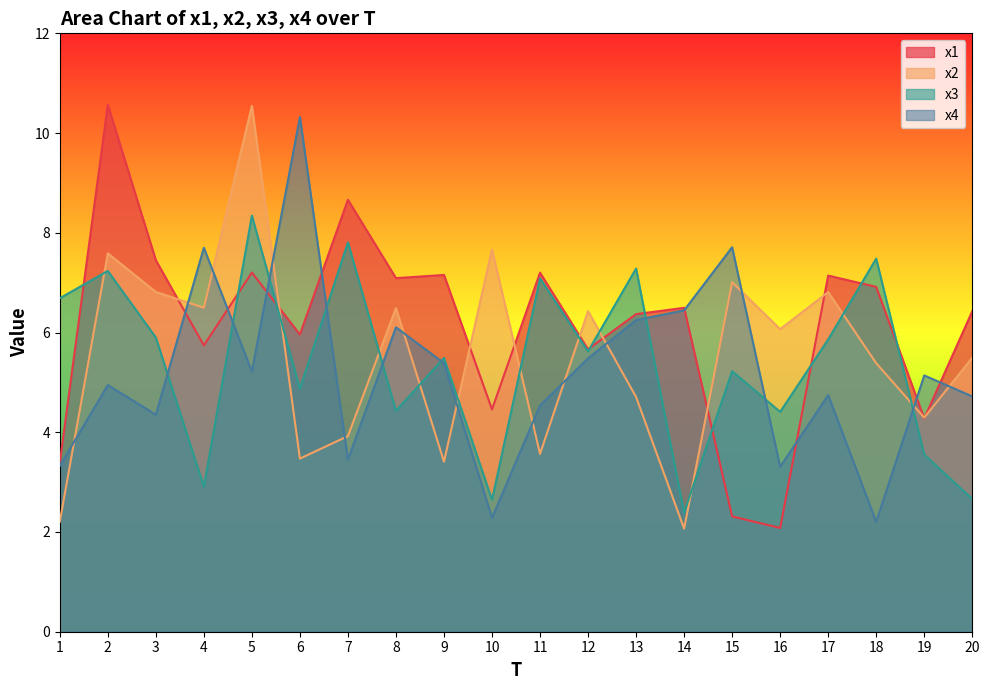

The x2 series shows 3.7 at 18. True or false?

False